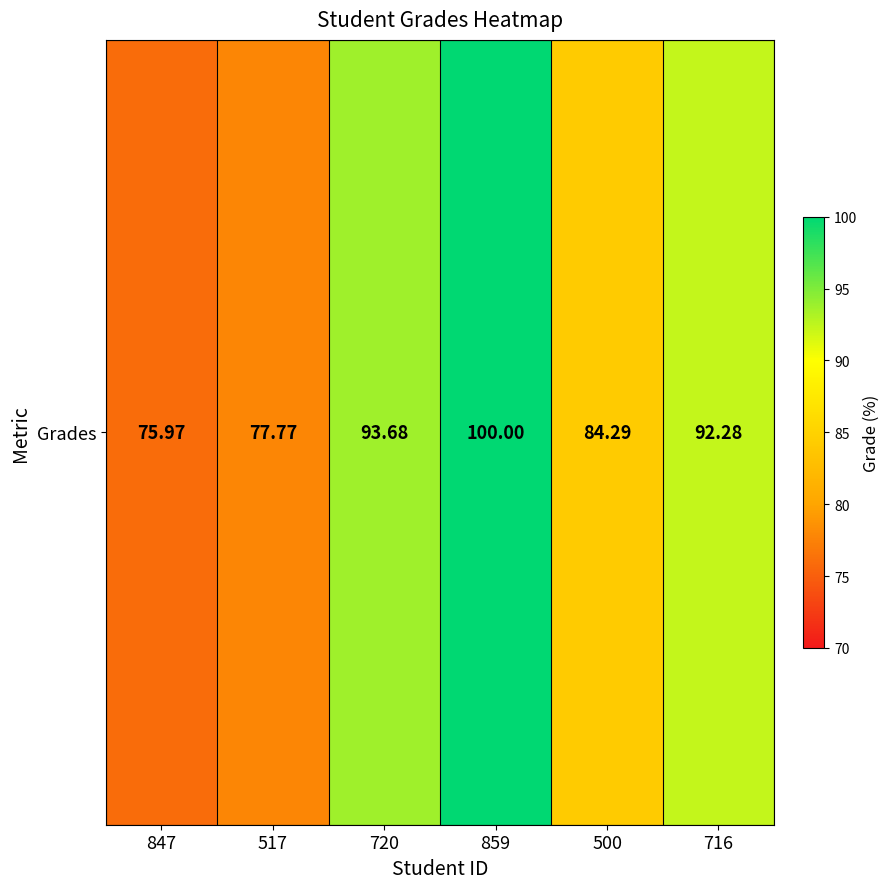

True or false: the data shows 100.0 at 859.

True